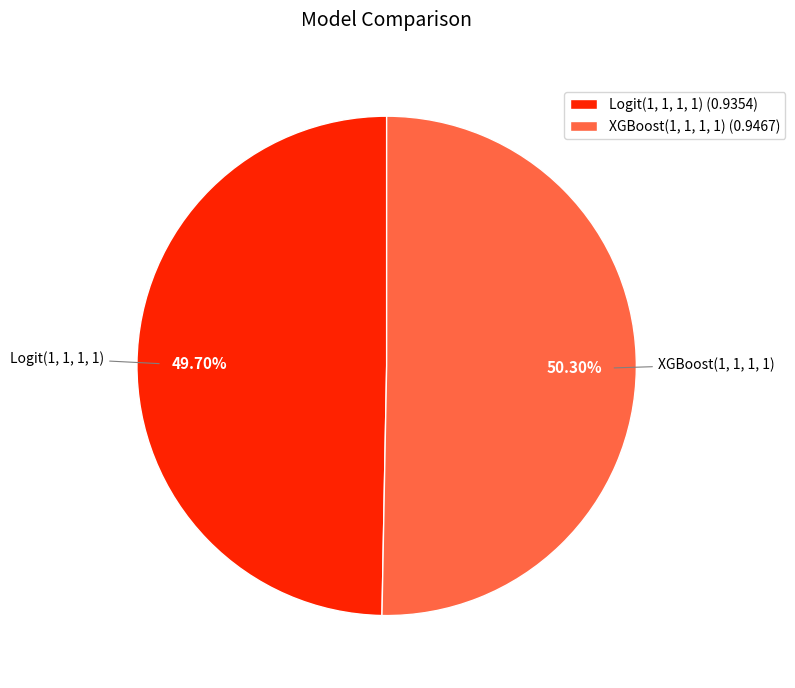

Combined, what portion of the pie is XGBoost(1, 1, 1, 1) and Logit(1, 1, 1, 1)?

100.0%